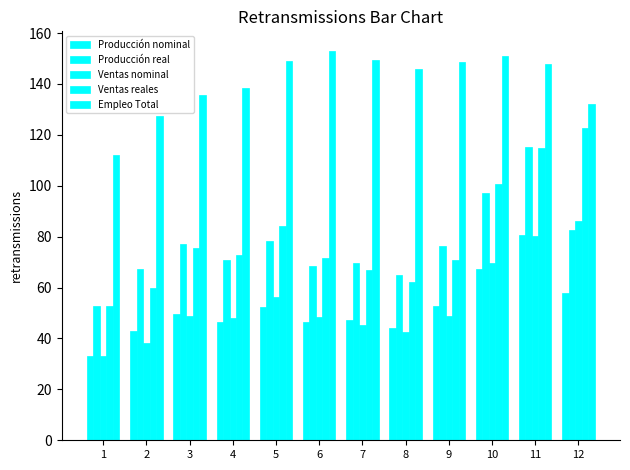

Which category has the lowest value in the Ventas reales series?

1